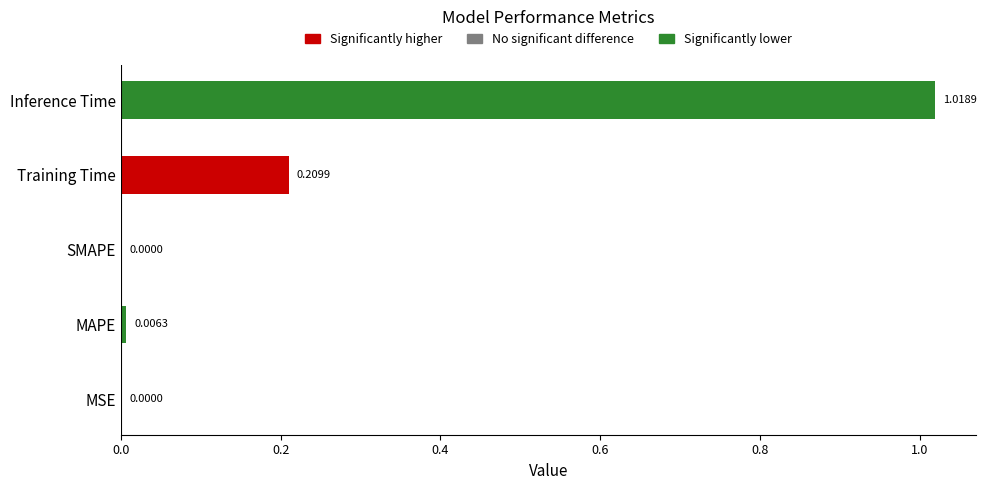

What is the change in value from MAPE to Inference Time?

+1.0